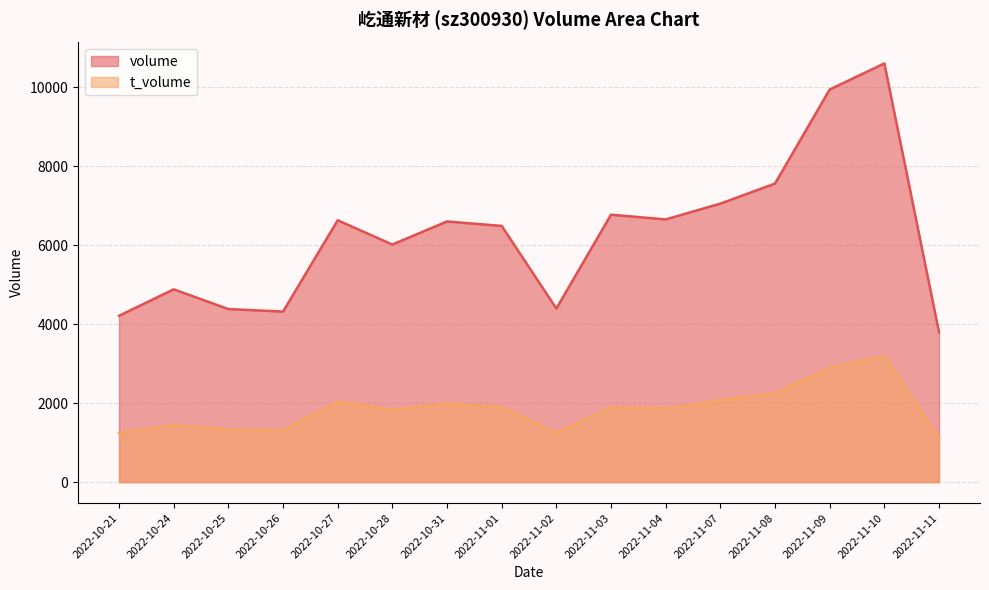

At 2022-10-28, list the series in order from smallest to largest.

t_volume, volume